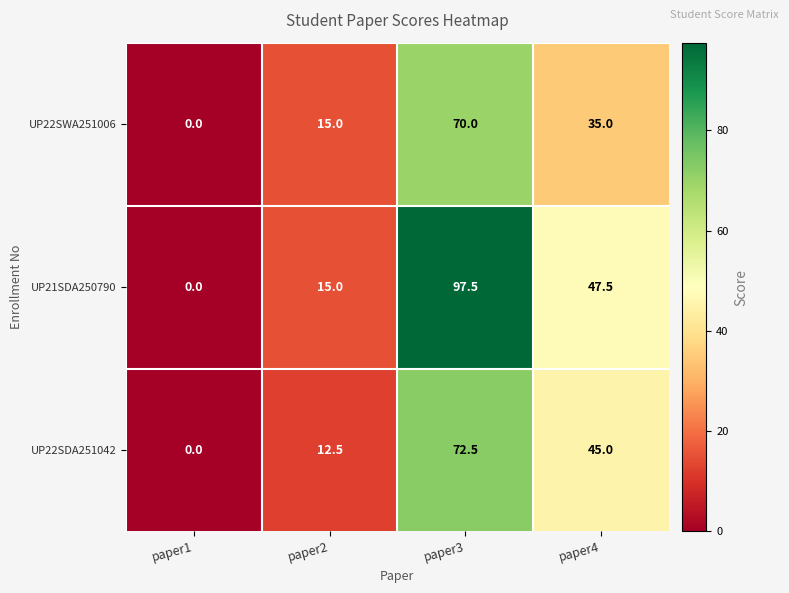

Rank the series by their average value, from lowest to highest.

UP22SWA251006, UP22SDA251042, UP21SDA250790